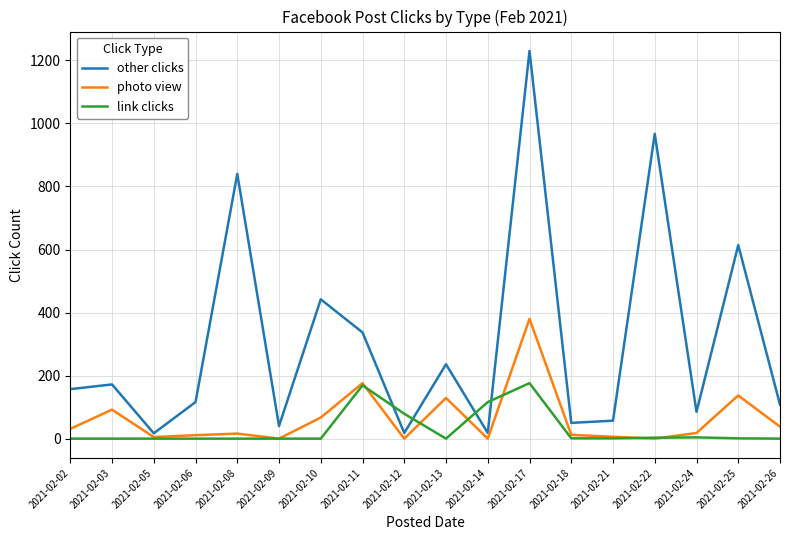

True or false: photo view and other clicks cross at least once.

False